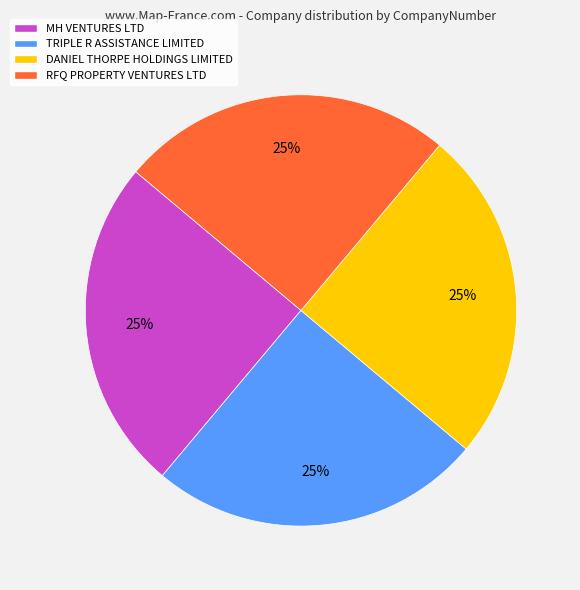

Does RFQ PROPERTY VENTURES LTD represent more than half of the total?

No